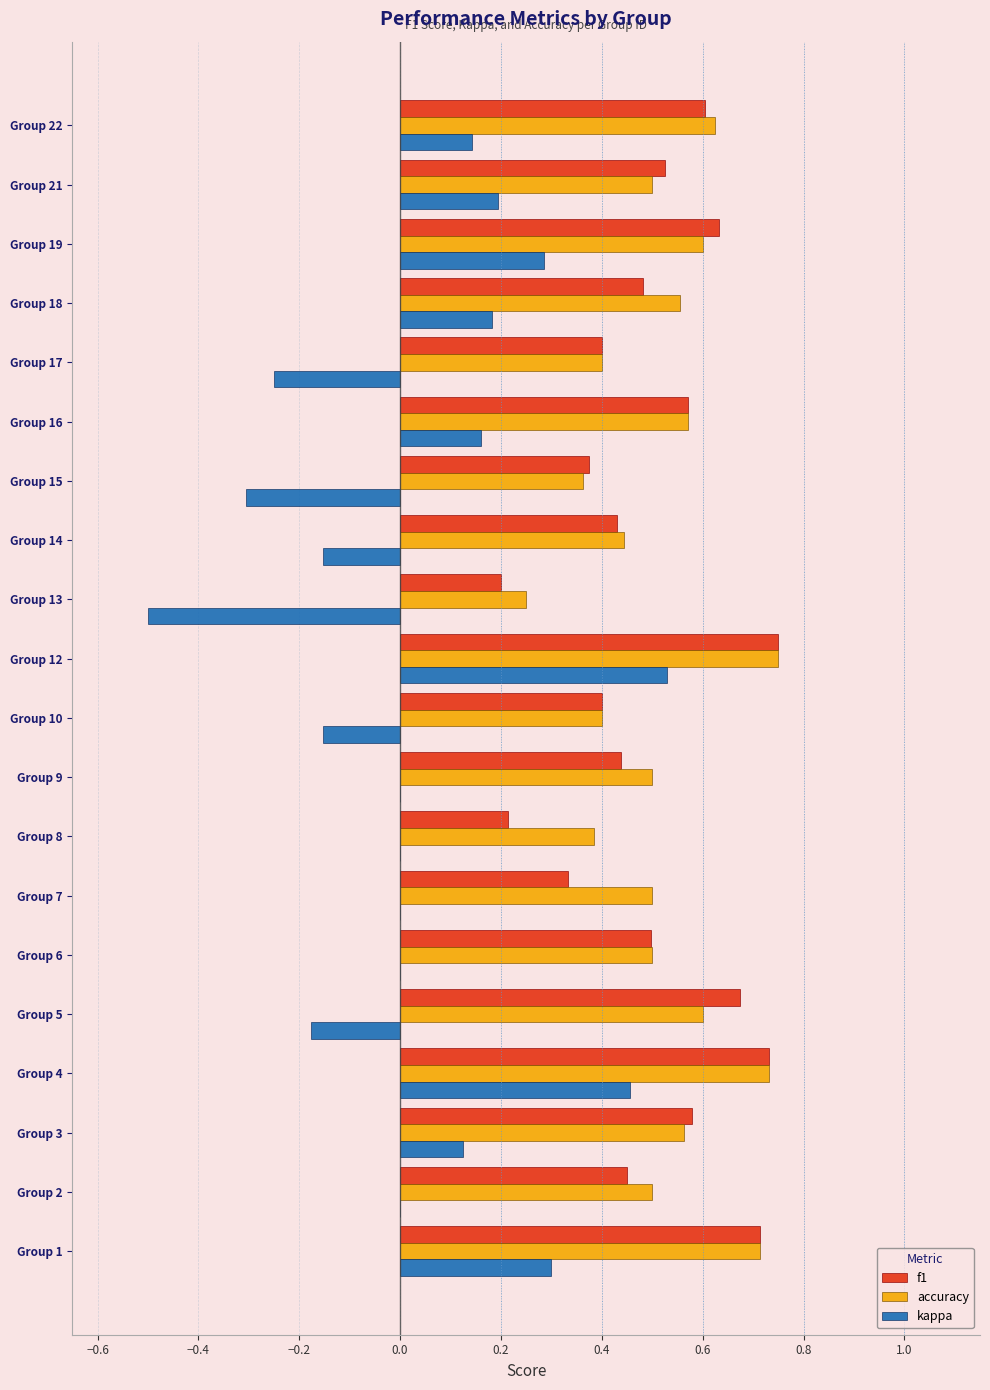

How many data points does each series have?

20